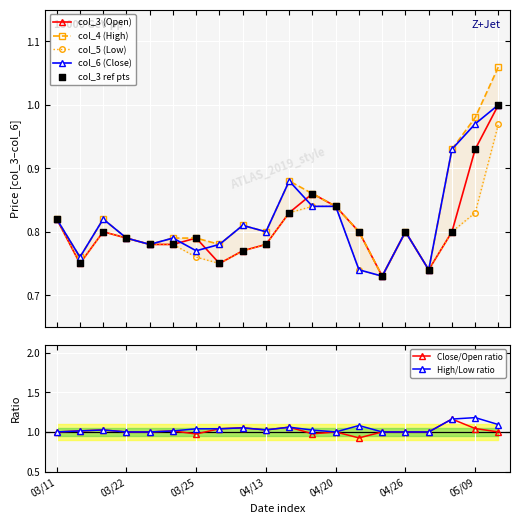

Which series contains the highest Y value?

col_4 (High)